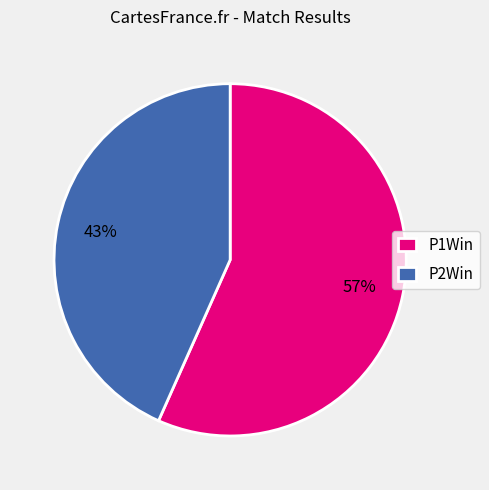

How many segments does this pie chart have?

2